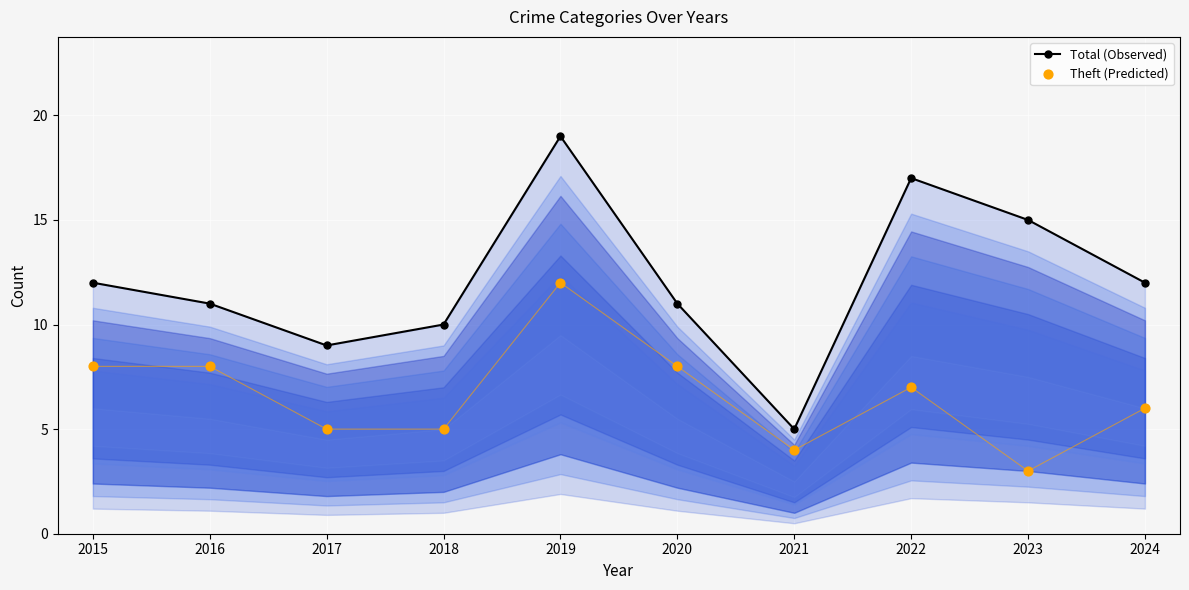

Is the value of Total (Observed) at 2017 greater than the value of Theft (Predicted) at 2017?

Yes